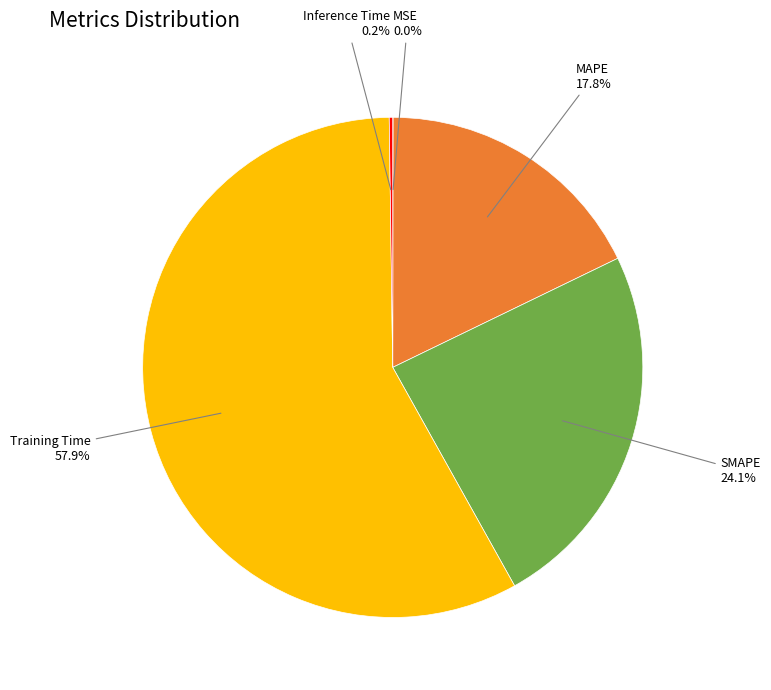

Is there any slice that represents more than half of the pie?

Yes